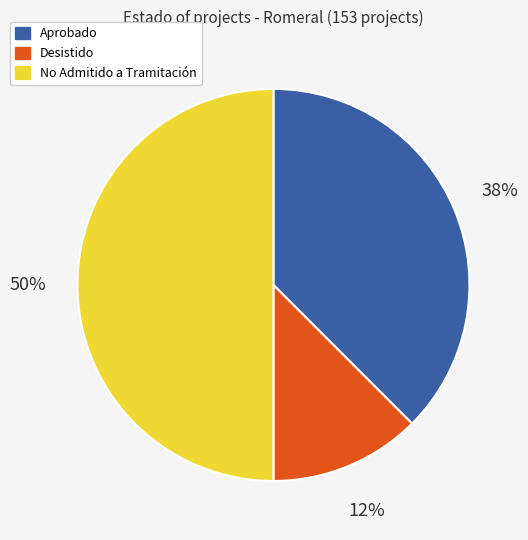

To the nearest percent, what is the combined percentage of Aprobado and Desistido?

50%